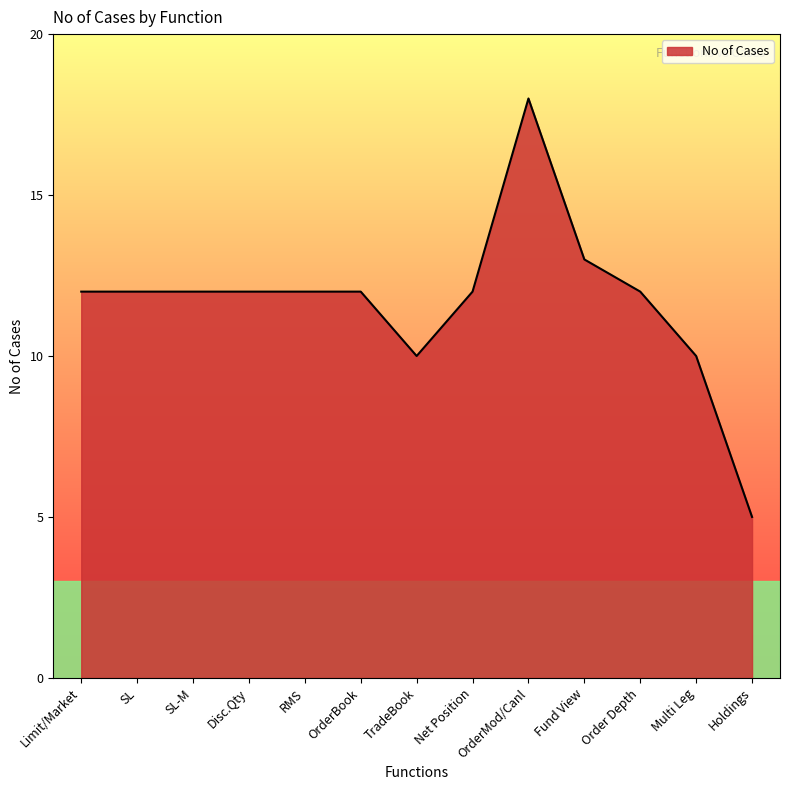

What value does the data have at Multi Leg, to the nearest 5?

10